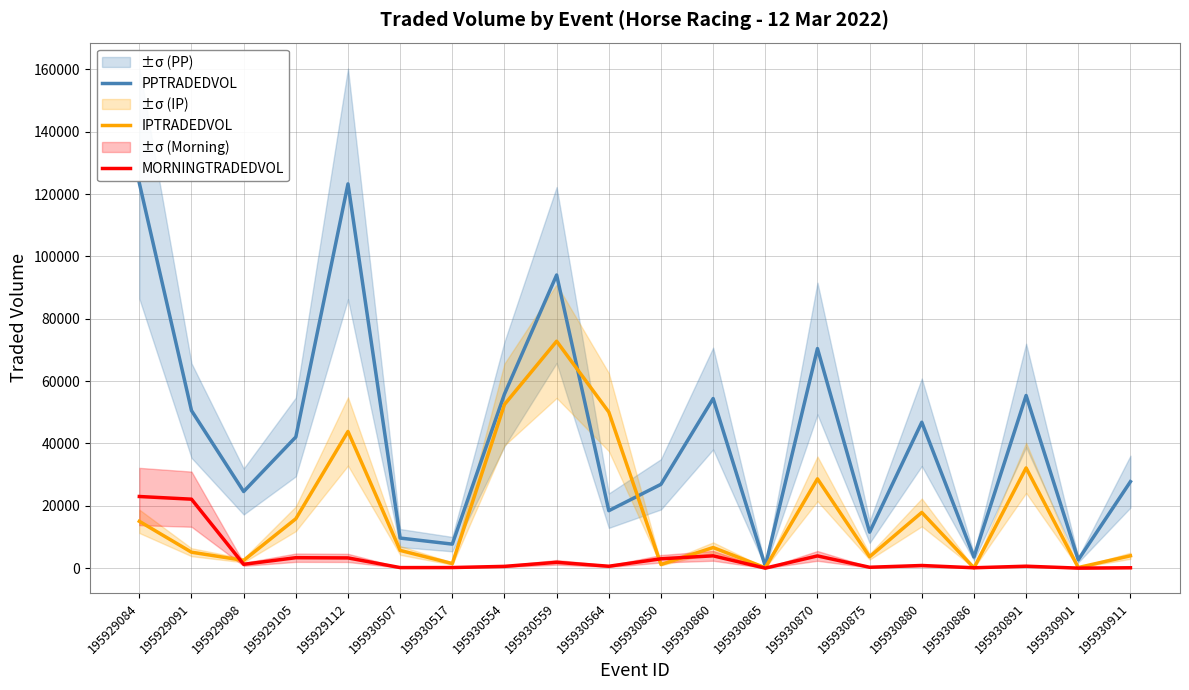

Rank the series by their average value, from lowest to highest.

MORNINGTRADEDVOL, IPTRADEDVOL, PPTRADEDVOL